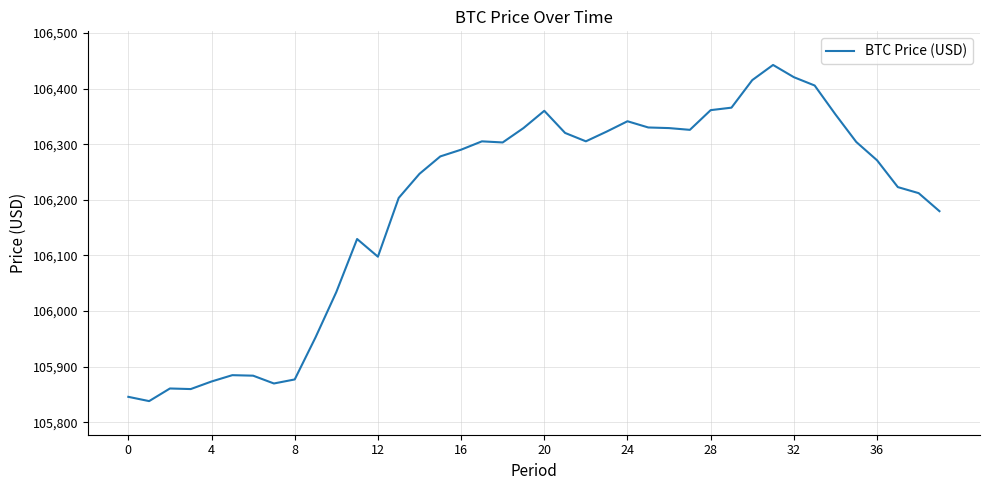

What is the minimum value shown in the chart?

105838.1